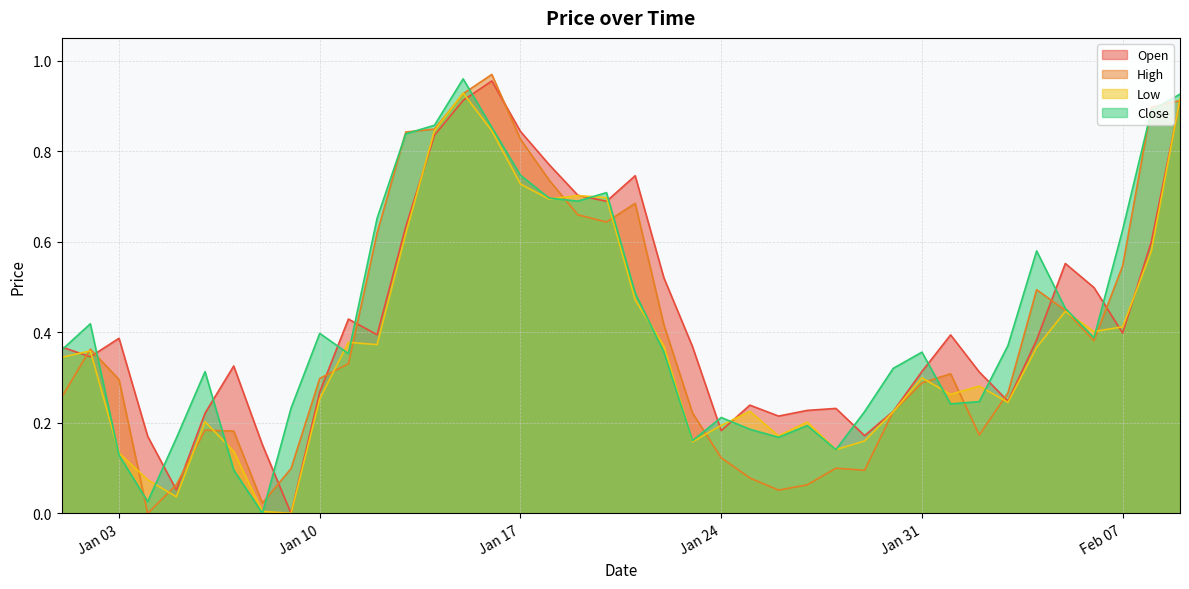

Does the chart display data point markers on the line(s)?

No